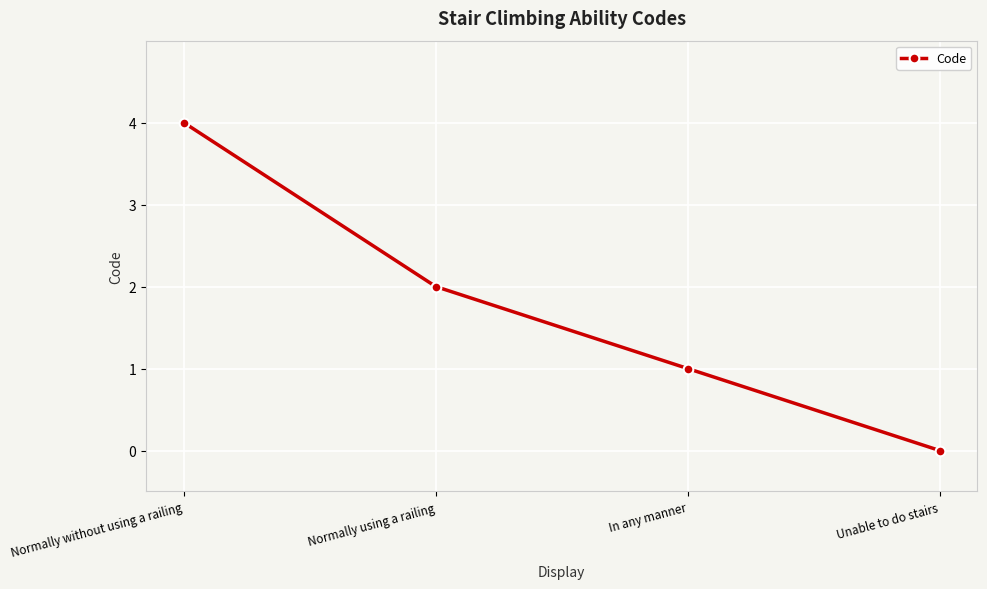

Reading left to right, extract all data points from this chart.

4	2	1	0